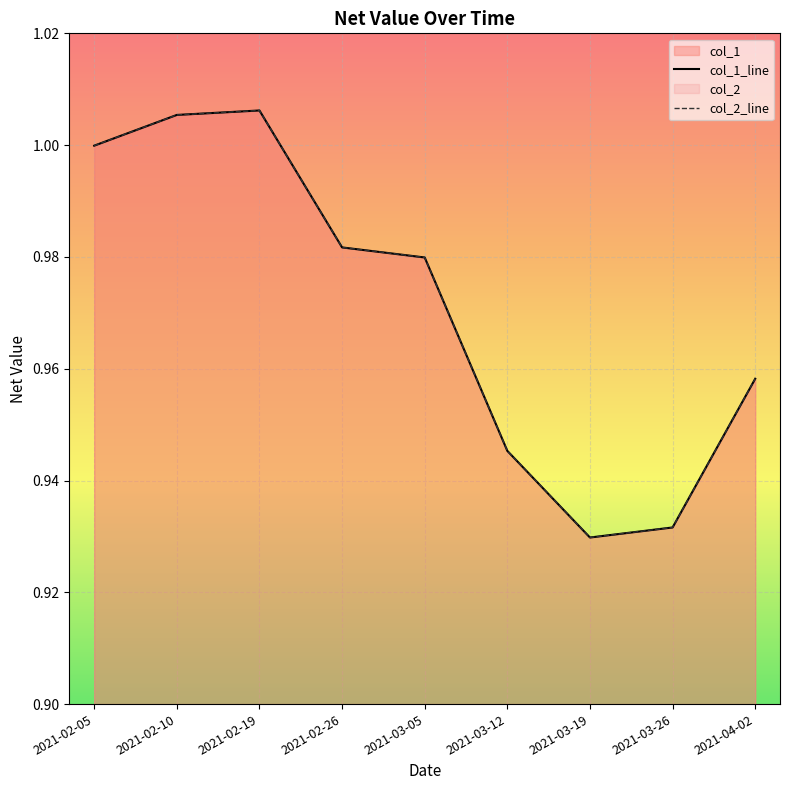

At which label is col_2 closest to 0?

2021-03-19